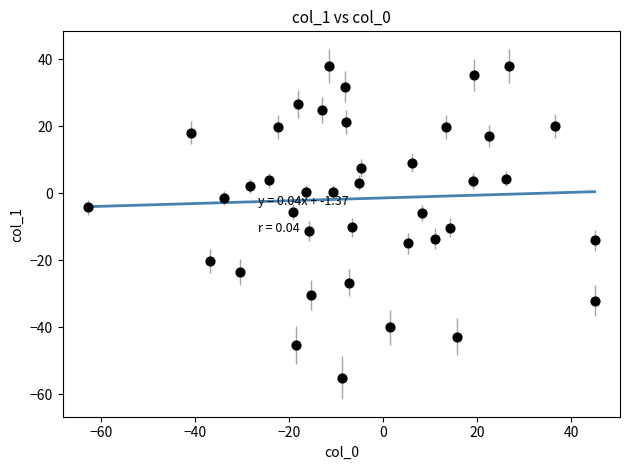

What is the range of Y values (max minus min)?

93.1